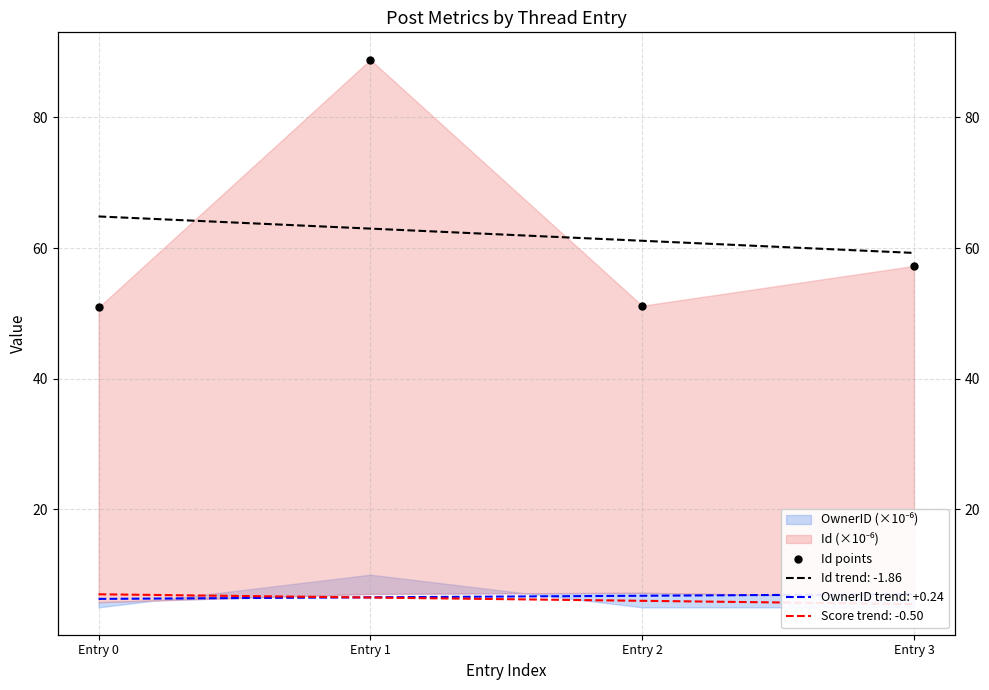

Approximately how many times larger is the value at Entry 1 compared to Entry 3?

1.6